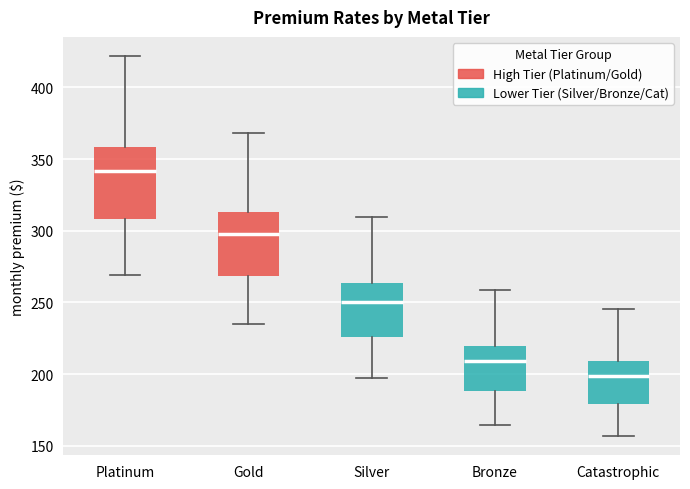

Which box is the tallest, from its lower edge to its upper edge?

Platinum